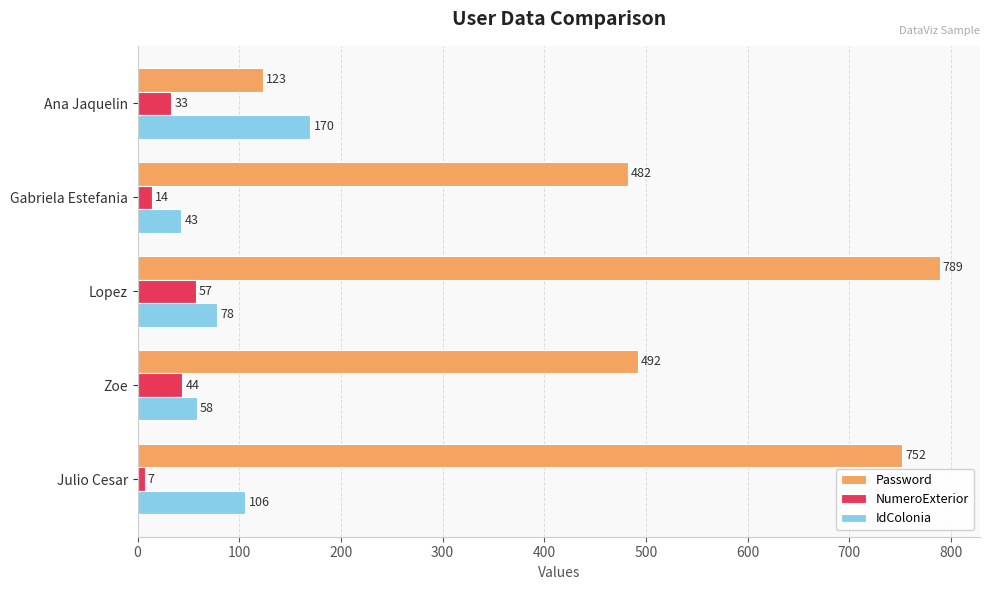

Which series has the largest total across all categories?

Password